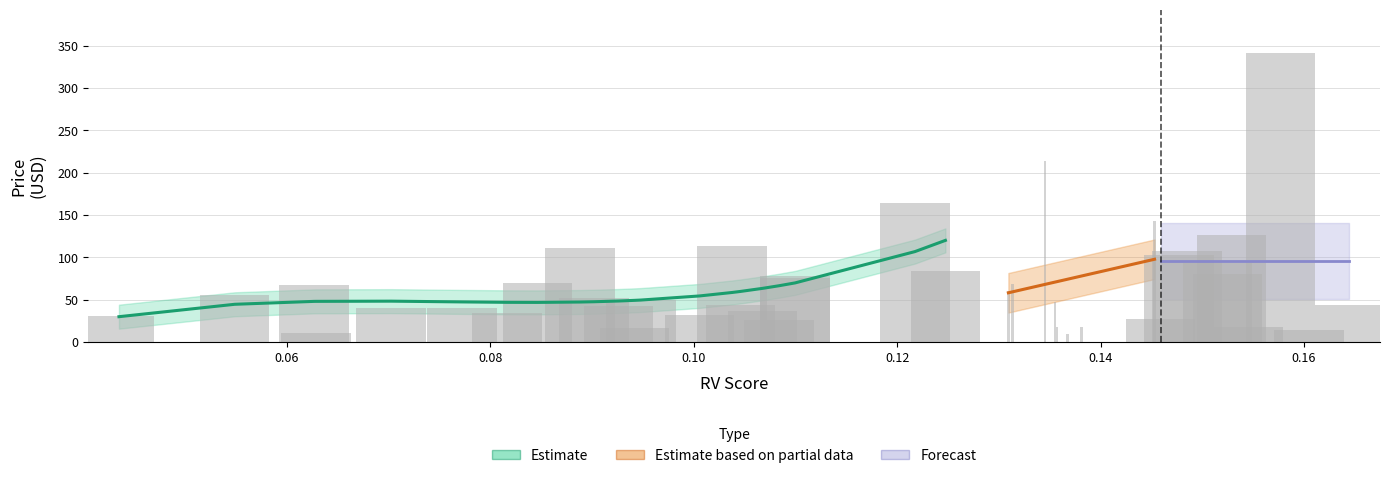

What is the difference between the second highest and second lowest values in the rv_score series?

0.1